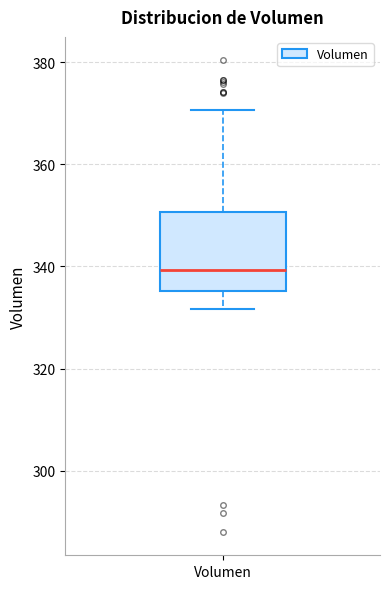

Where does the lower whisker of the box for Volumen end on the y-axis? The values are not printed on the chart, so give them approximately, as read against the axis.

332